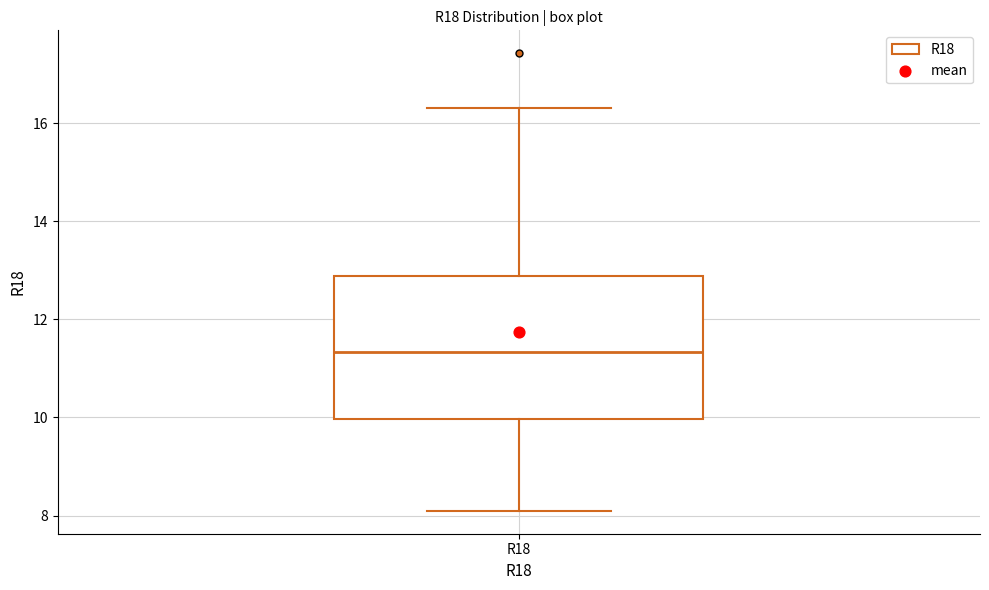

Transcribe this box plot: give where the median line is, the range the box spans, and where the two whiskers end, as read against the y-axis. The values are not printed on the chart, so give them approximately, as read against the axis.

median 11.4, box 10.0 to 12.8, whiskers 8.0 to 16.4